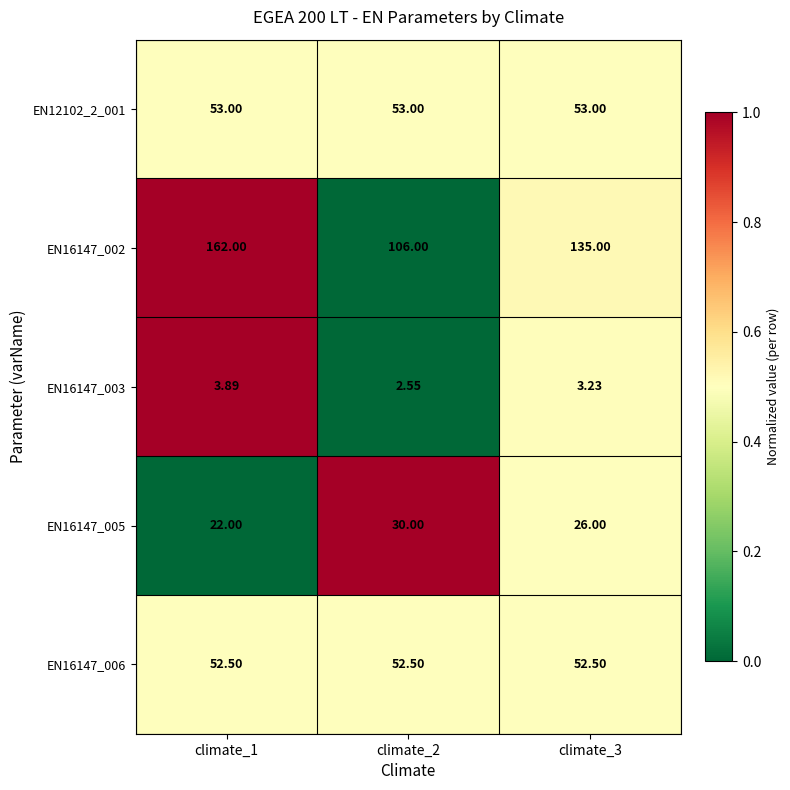

At which category is the sum across all series the highest?

climate_1